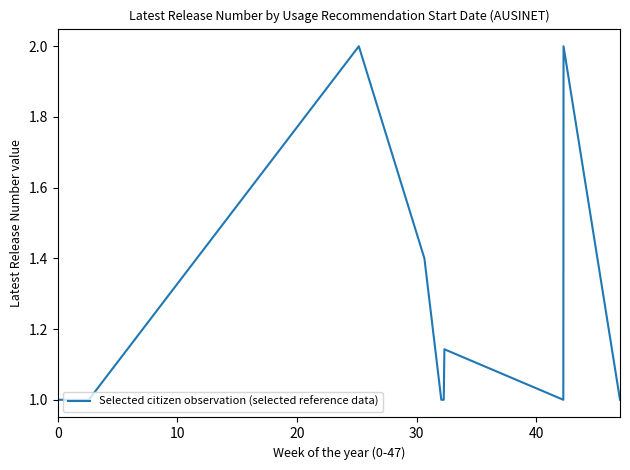

How many distinct data groups are displayed?

1